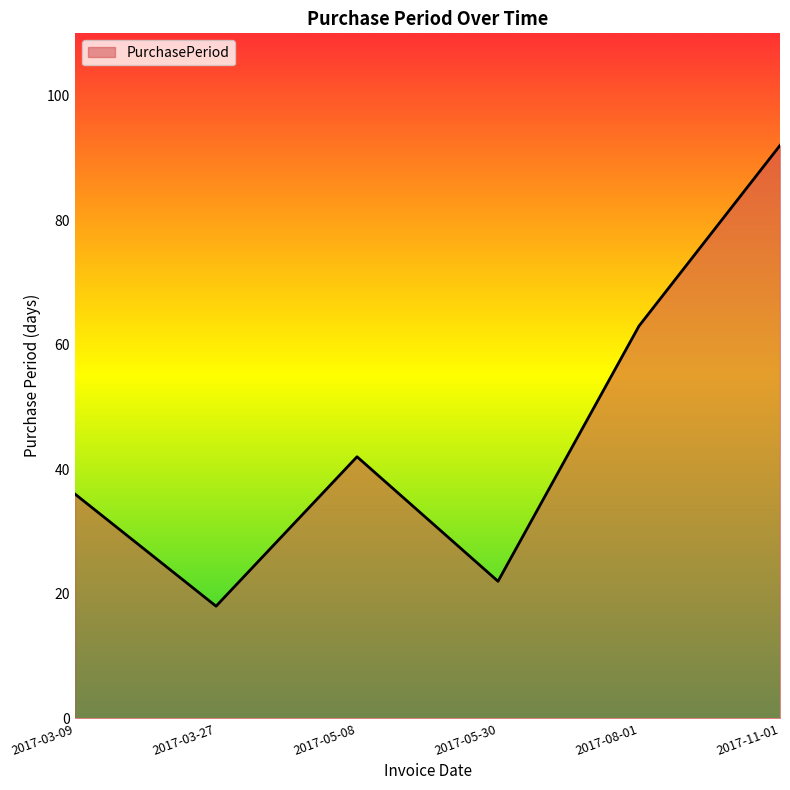

Rank the categories by value from highest to lowest.

2017-11-01, 2017-08-01, 2017-05-08, 2017-03-09, 2017-05-30, 2017-03-27